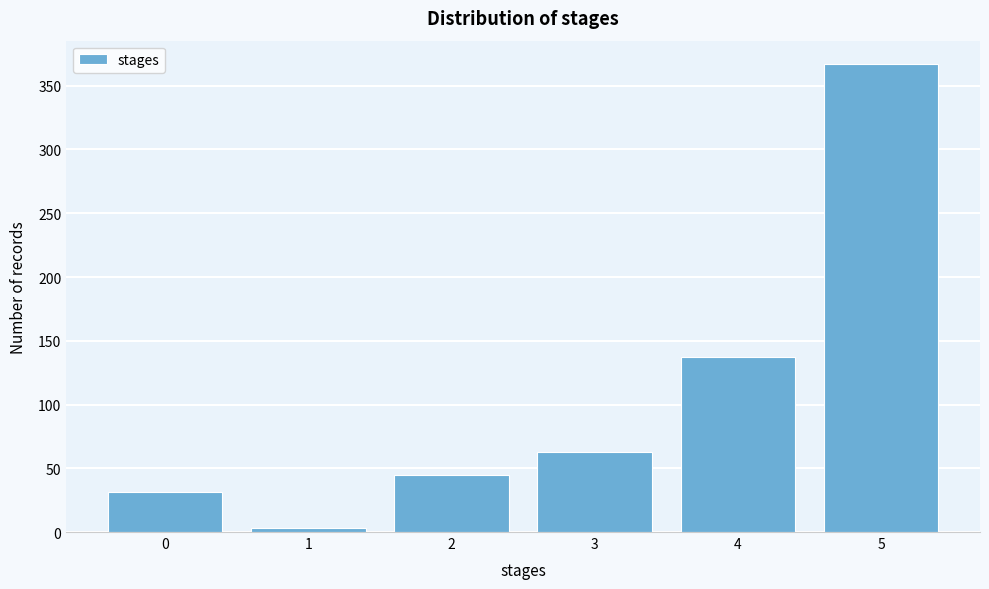

Reading left to right, what are all the values shown in this chart?

0=31	1=3	2=45	3=63	4=137	5=367